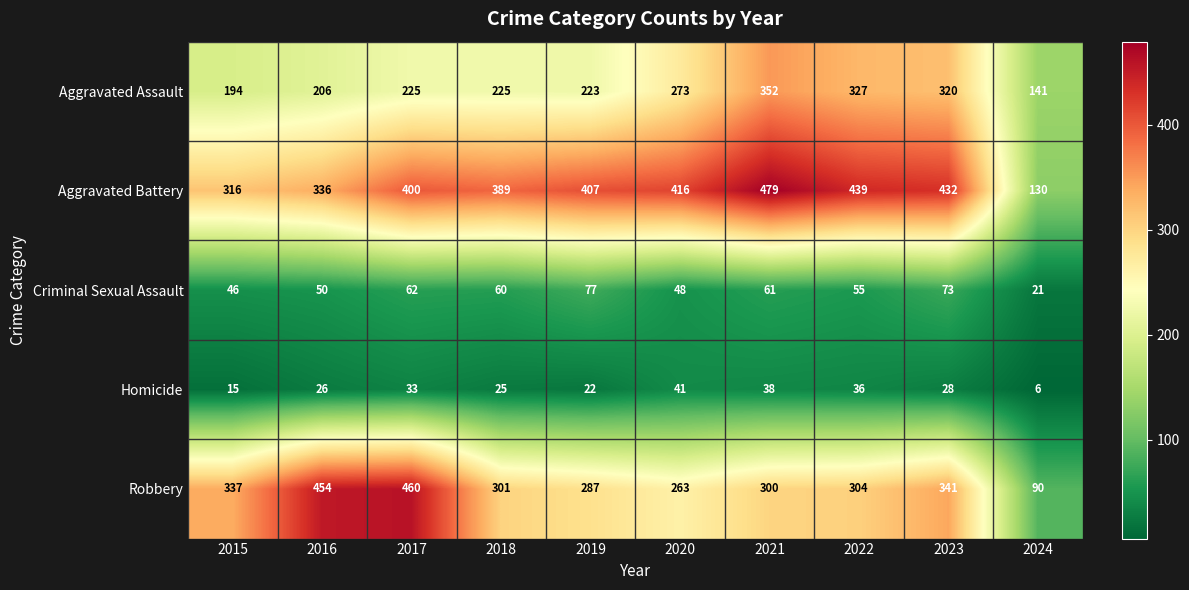

What is the maximum value for Homicide?

41